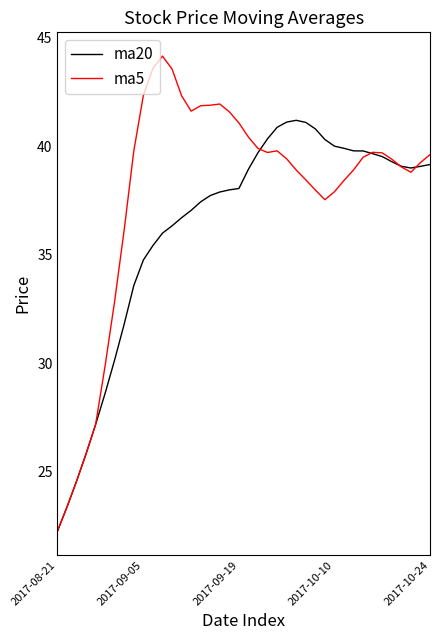

What is the difference between the maximum and minimum values in the ma20 series?

18.9